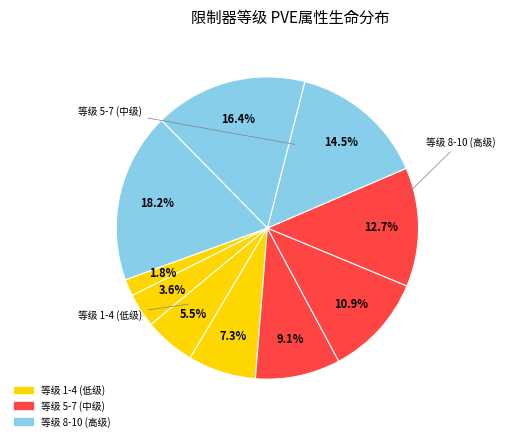

How many segments does this pie chart have?

10